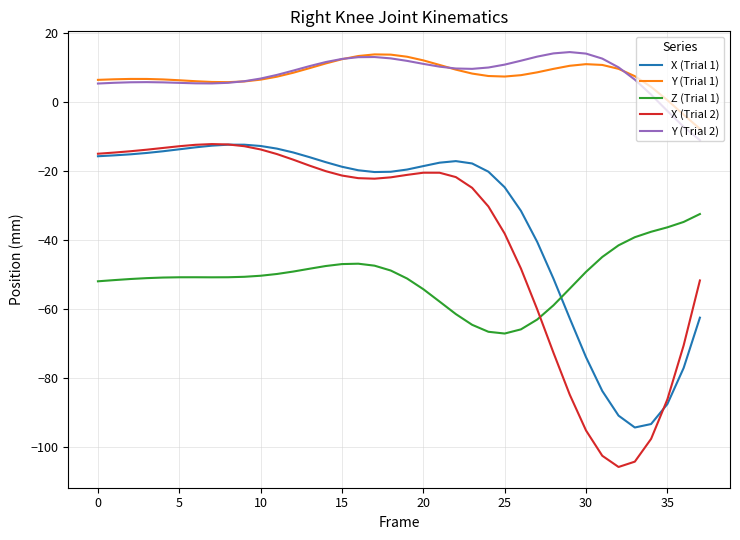

What is the difference between the maximum and second lowest values in the Z (Trial 1) series?

34.1